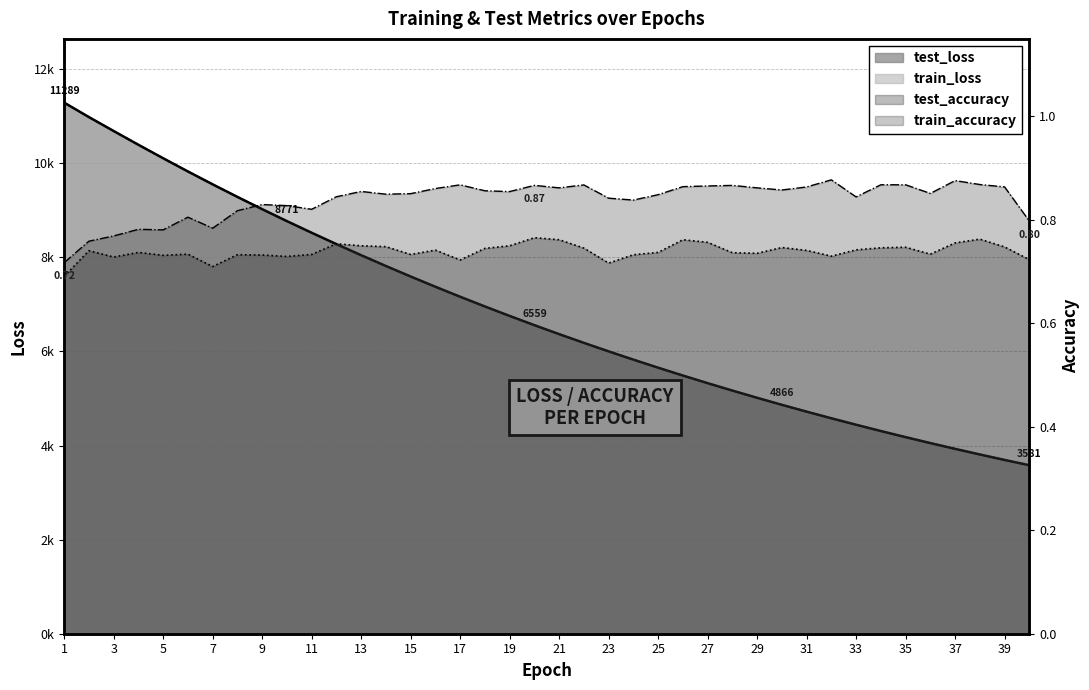

At which label is train_loss closest to 7434?

16